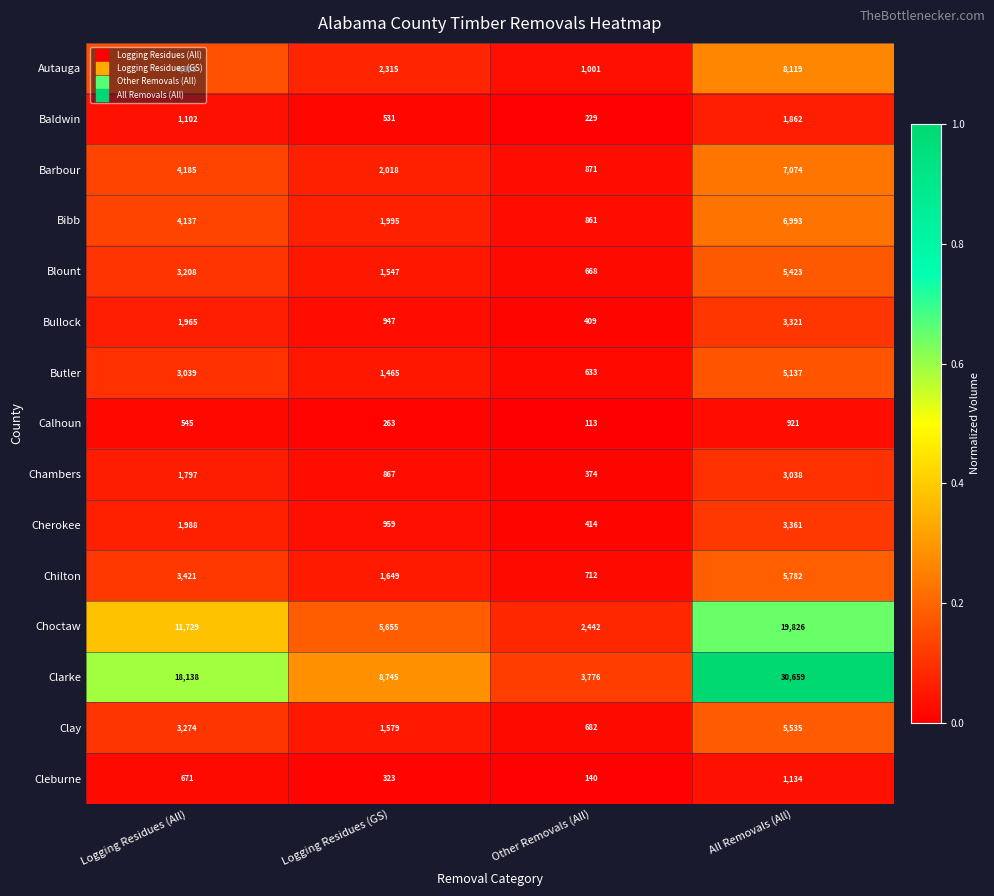

What is the difference between the maximum and minimum values in the Blount series?

4755